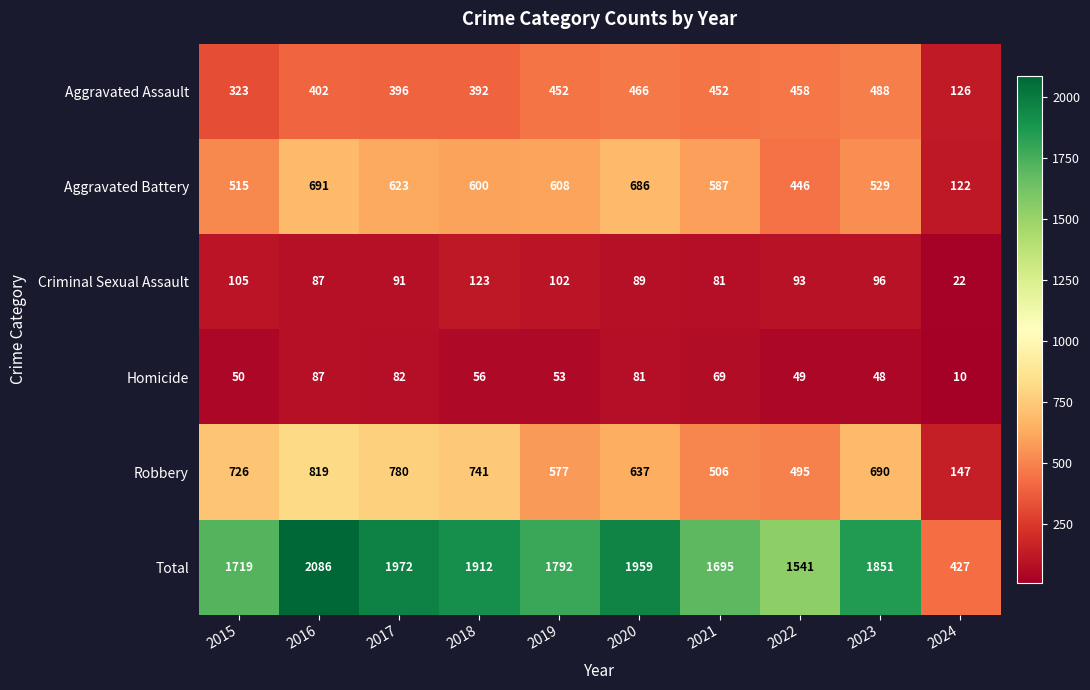

Between 2016 and 2021, which series saw the biggest shift?

Total